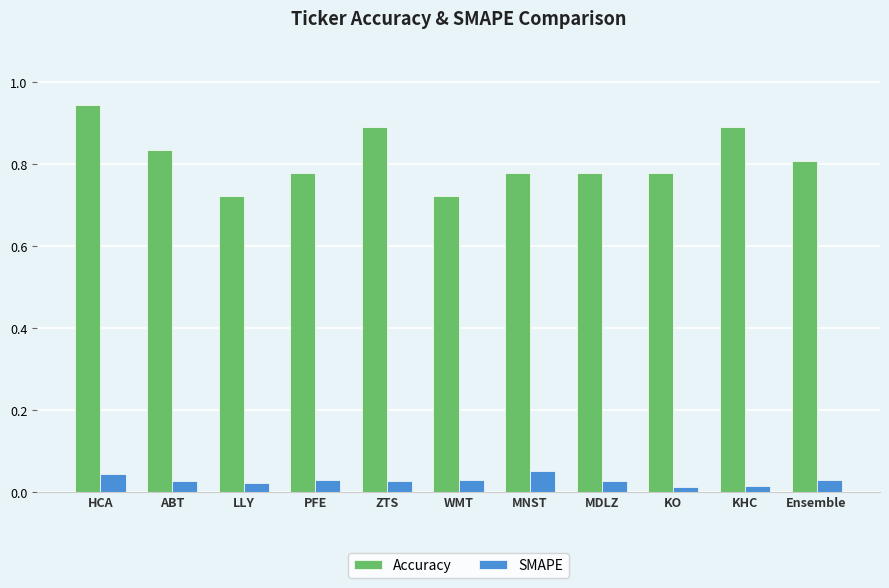

What is the label of the 5th bar from the left?

ZTS